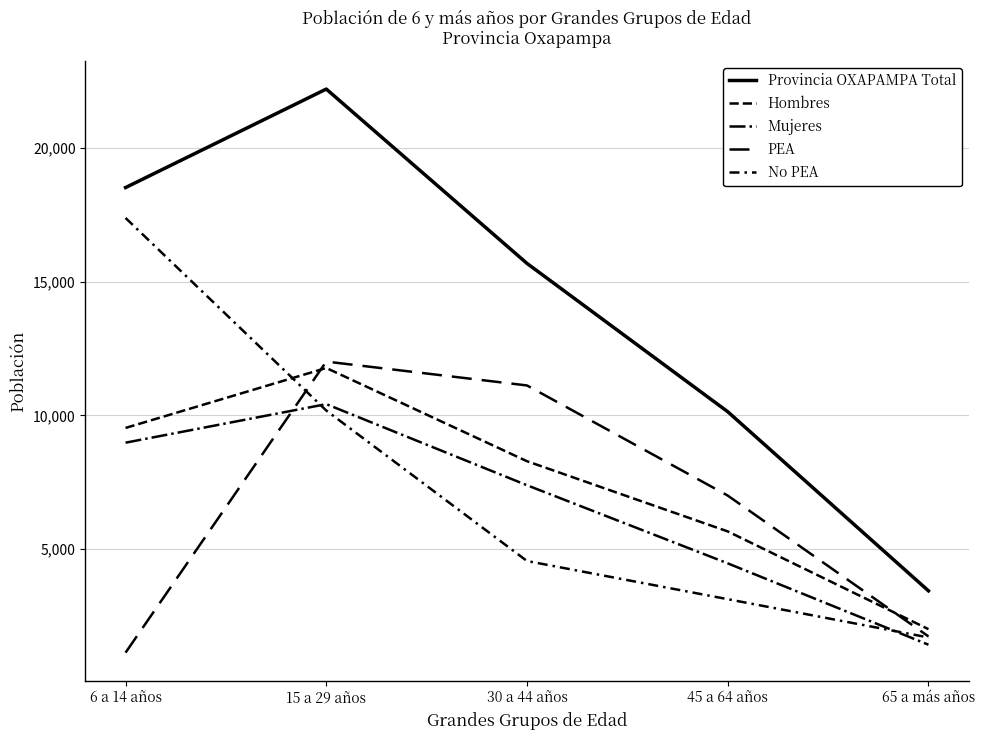

How many interior local peaks does the Mujeres series have?

1